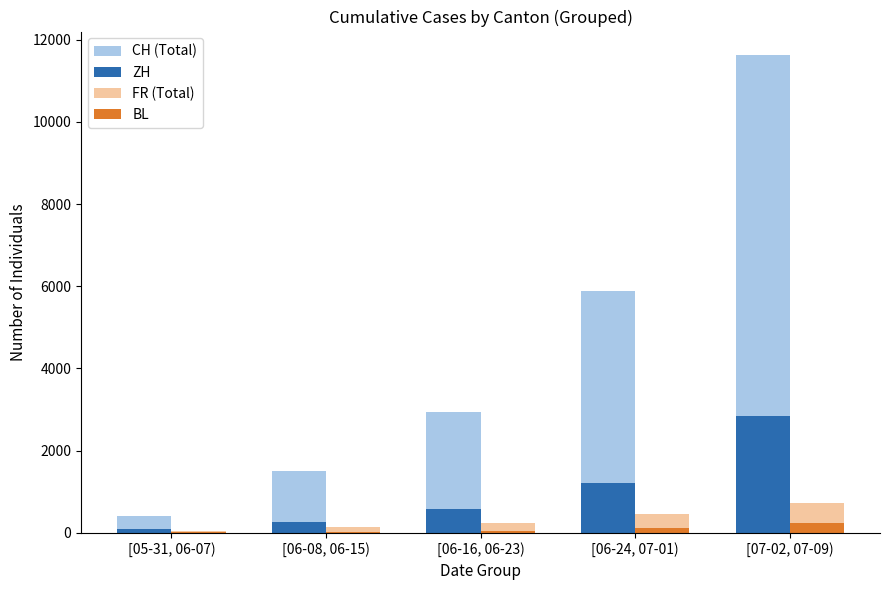

The value of CH (Total) at [06-16, 06-23) is 2944. True or false?

True